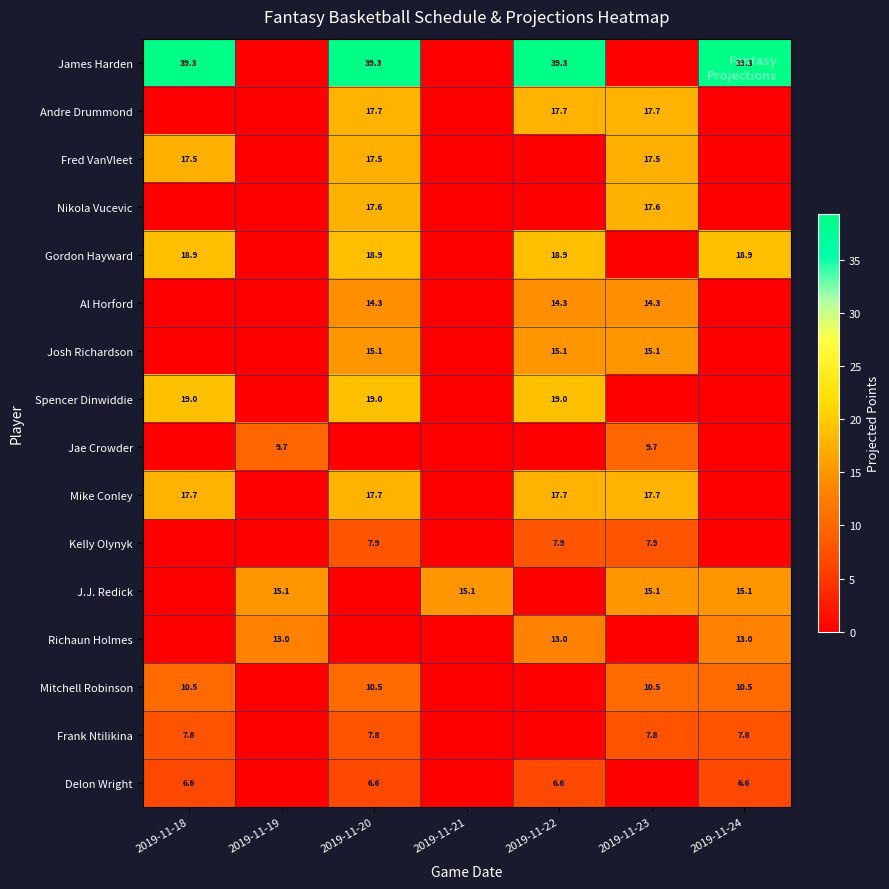

How many distinct data groups are displayed?

16